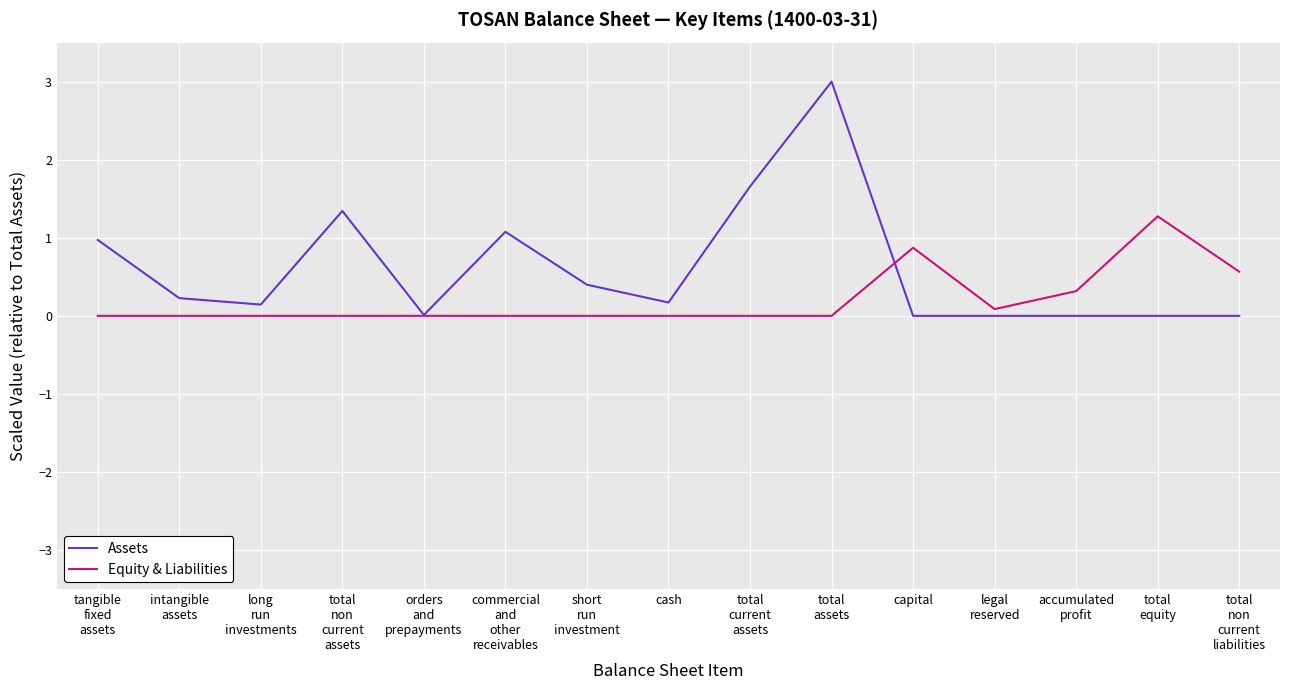

Rank the series by their maximum value, from highest to lowest.

Assets, Equity & Liabilities